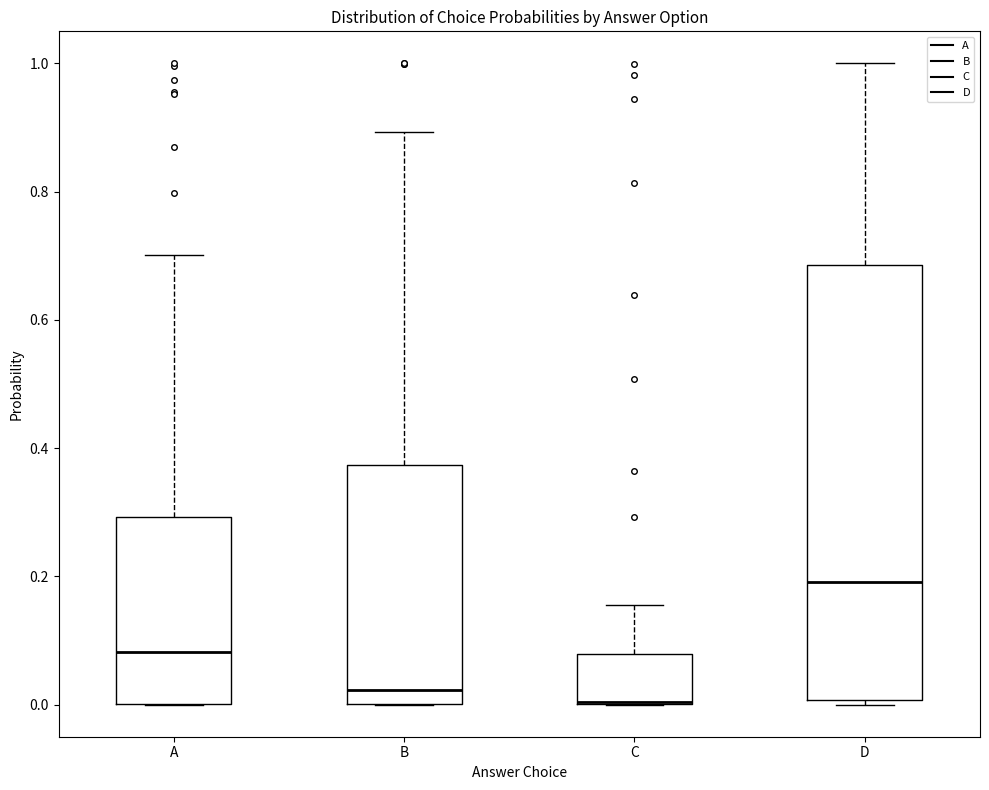

Where is the upper edge of the box for A on the y-axis? The values are not printed on the chart, so give them approximately, as read against the axis.

0.30